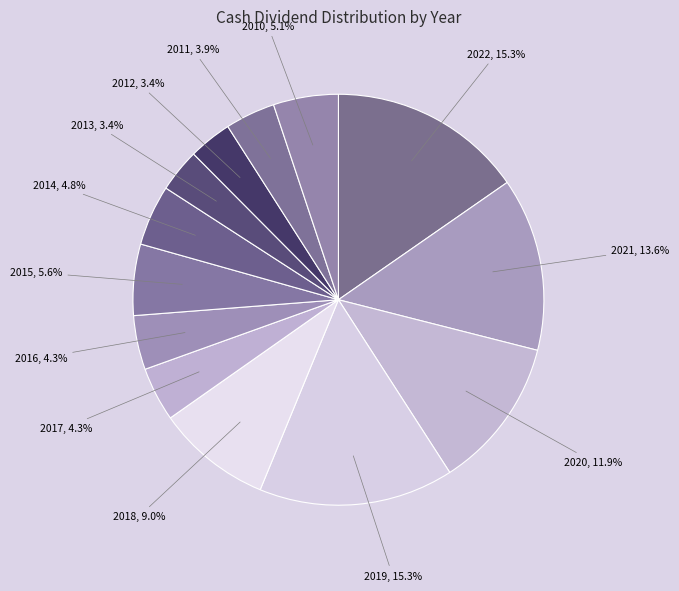

Approximately how many times larger is the value at 2015, 5.6% compared to 2010, 5.1%?

1.1